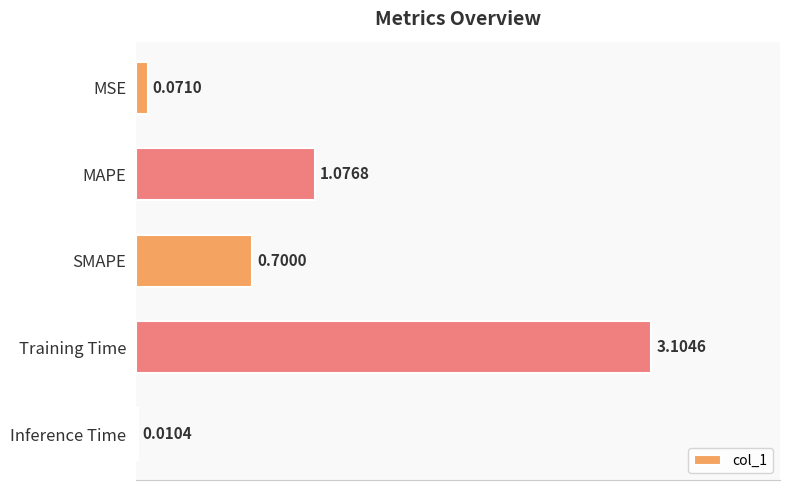

At which label is the value closest to 1?

MAPE